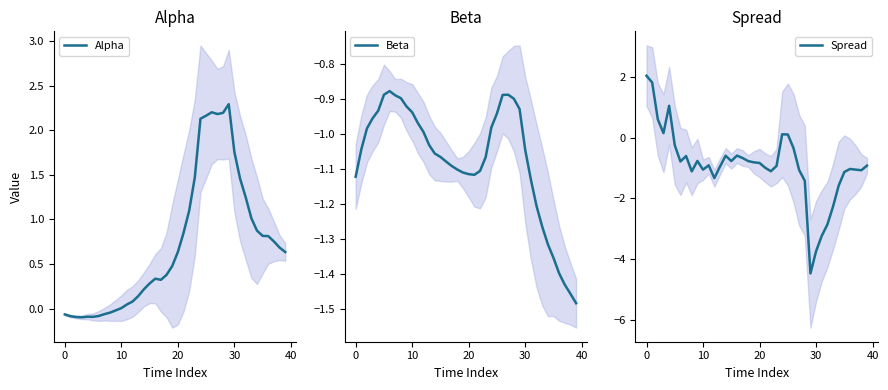

What is the label of the 40th point from the left?

39